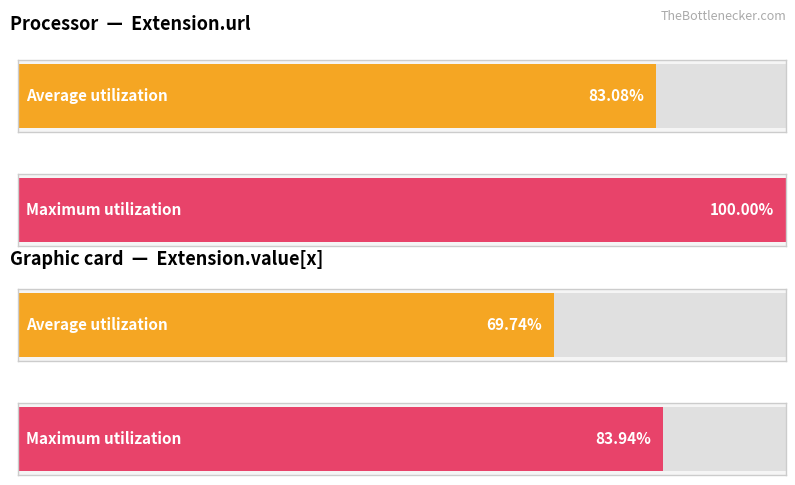

Between Extension.url and Extension.value[x], which series saw the biggest shift?

Average utilization